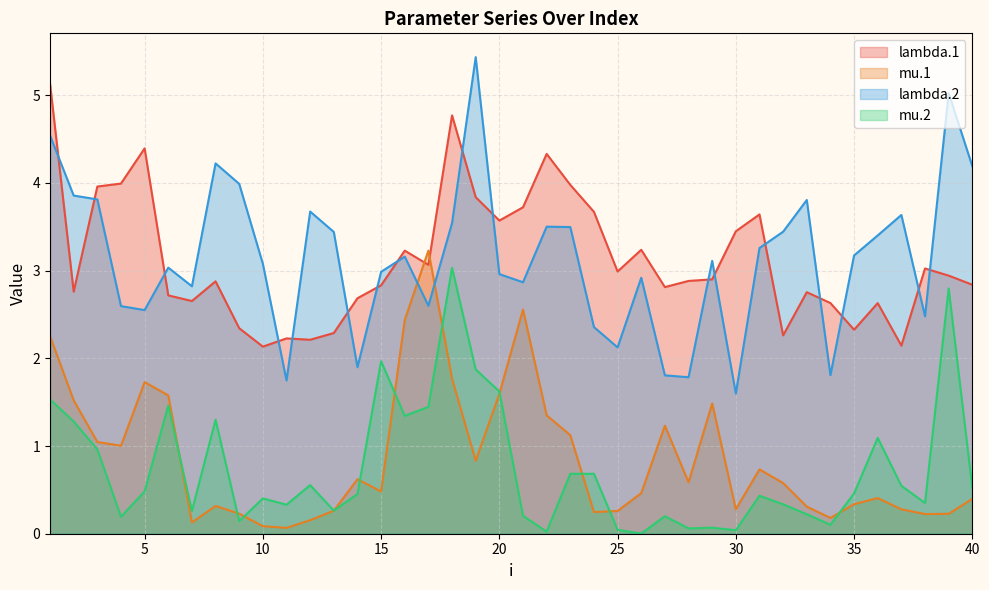

Which series has the widest spread of values?

lambda.2